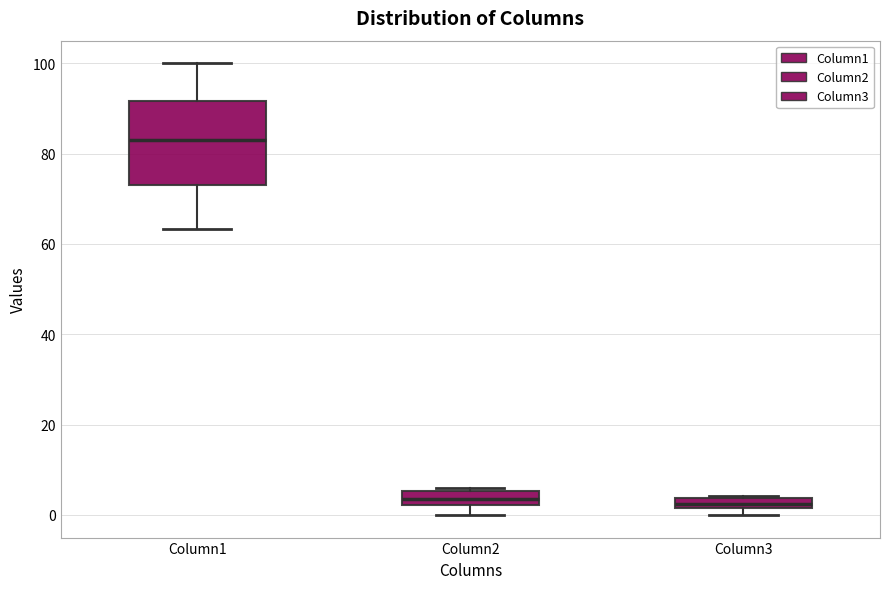

Where is the lower edge of the box for Column2 on the y-axis? The values are not printed on the chart, so give them approximately, as read against the axis.

2